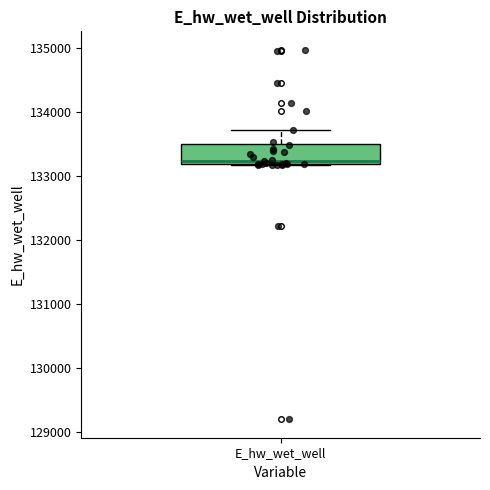

Transcribe this box plot: give where the median line is, the range the box spans, and where the two whiskers end, as read against the y-axis. The values are not printed on the chart, so give them approximately, as read against the axis.

median 133200 (just above the box's lower edge), box 133200 to 133500, whiskers 133200 to 133700